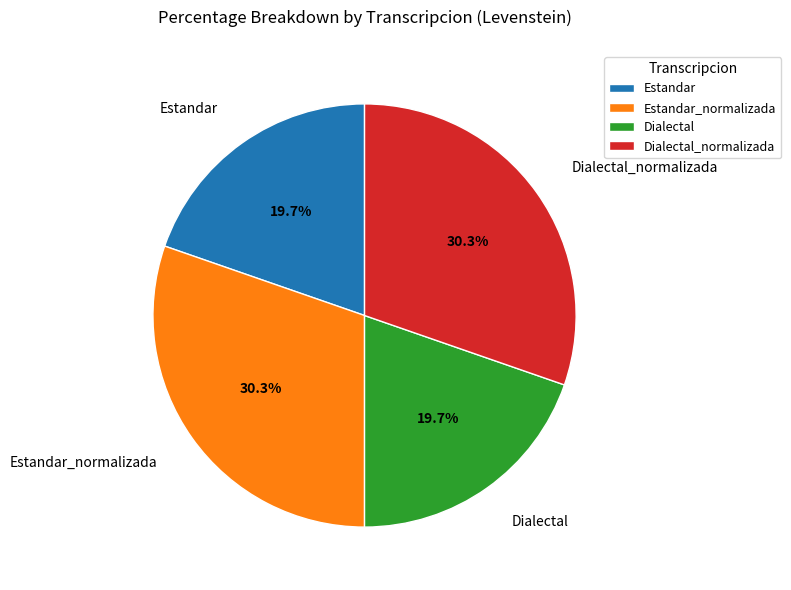

What percentage is the Estandar_normalizada slice, to the nearest percent?

30%